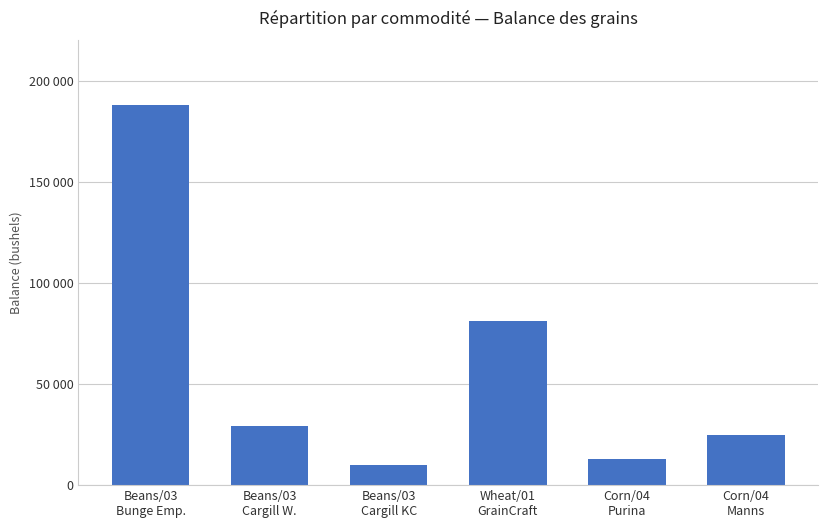

Rank the categories by value from highest to lowest.

Beans/03
Bunge Emp., Wheat/01
GrainCraft, Beans/03
Cargill W., Corn/04
Manns, Corn/04
Purina, Beans/03
Cargill KC